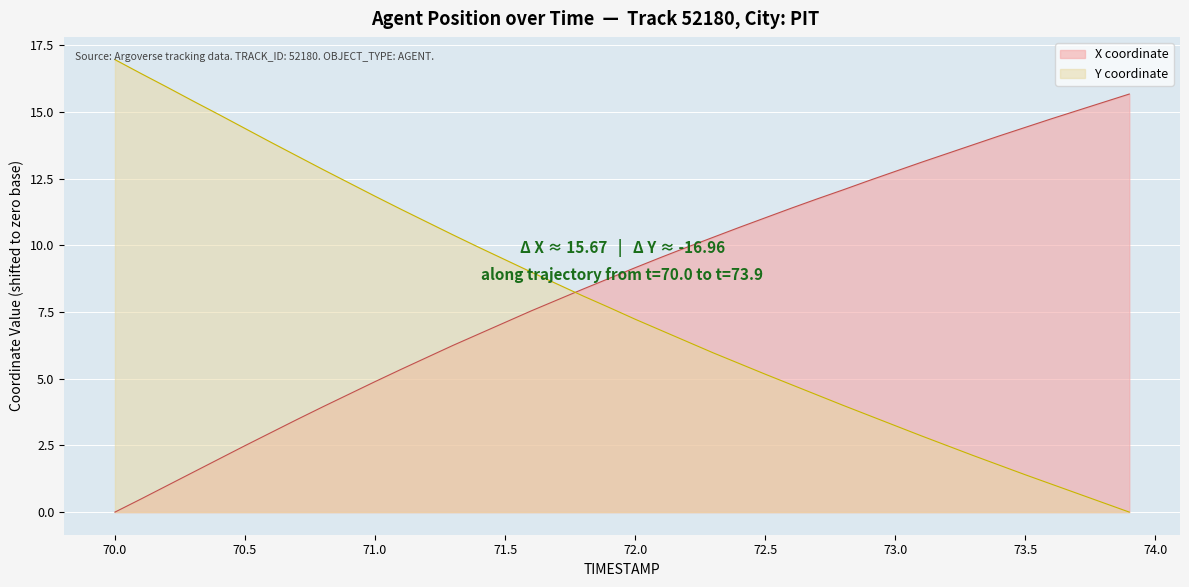

How many times do X and Y cross each other?

1